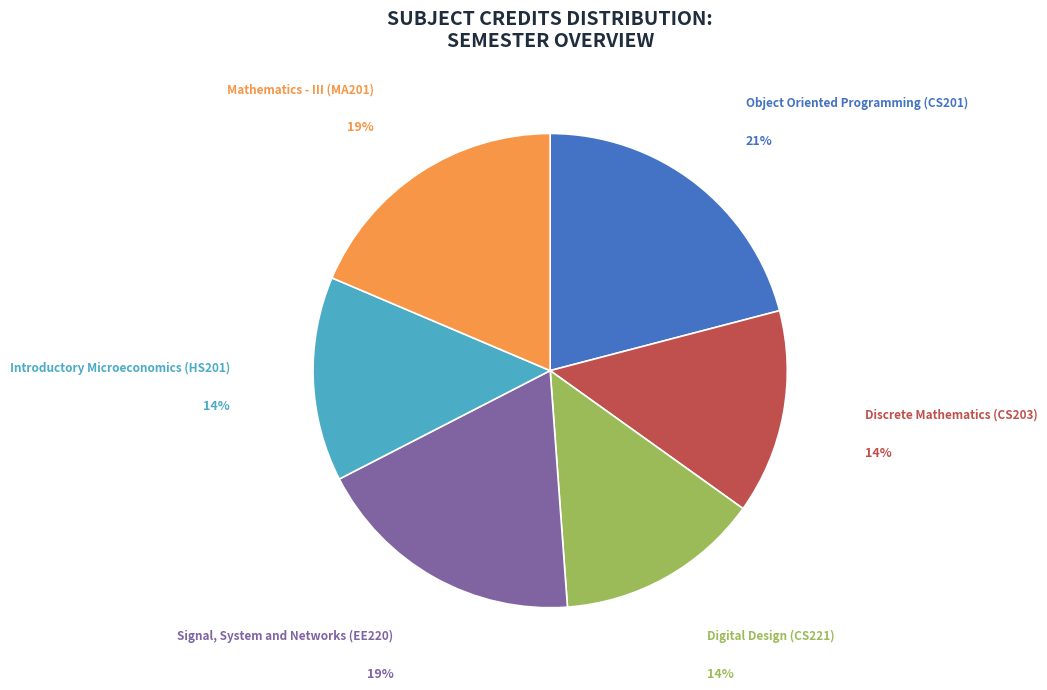

Is it true that Signal, System and Networks (EE220) is 27% of the pie?

False